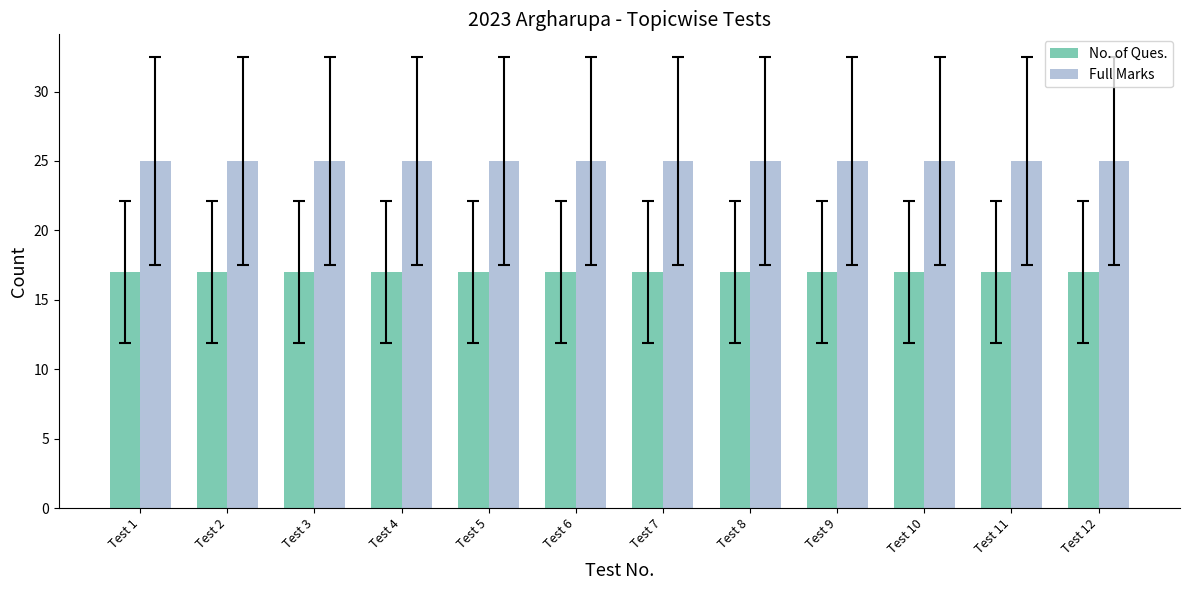

What is the sum of all Full Marks values?

300